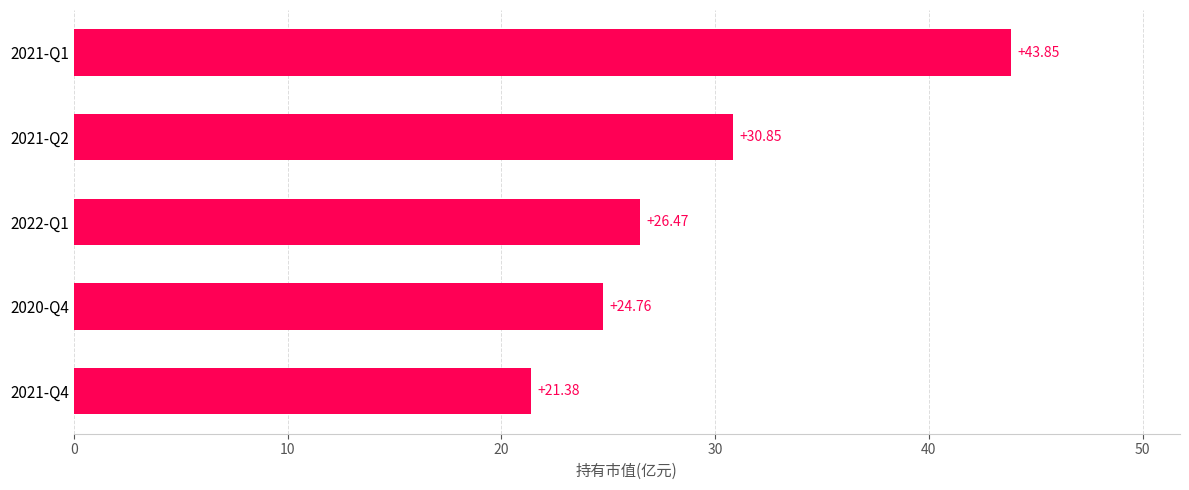

What is the sum of all values?

147.3